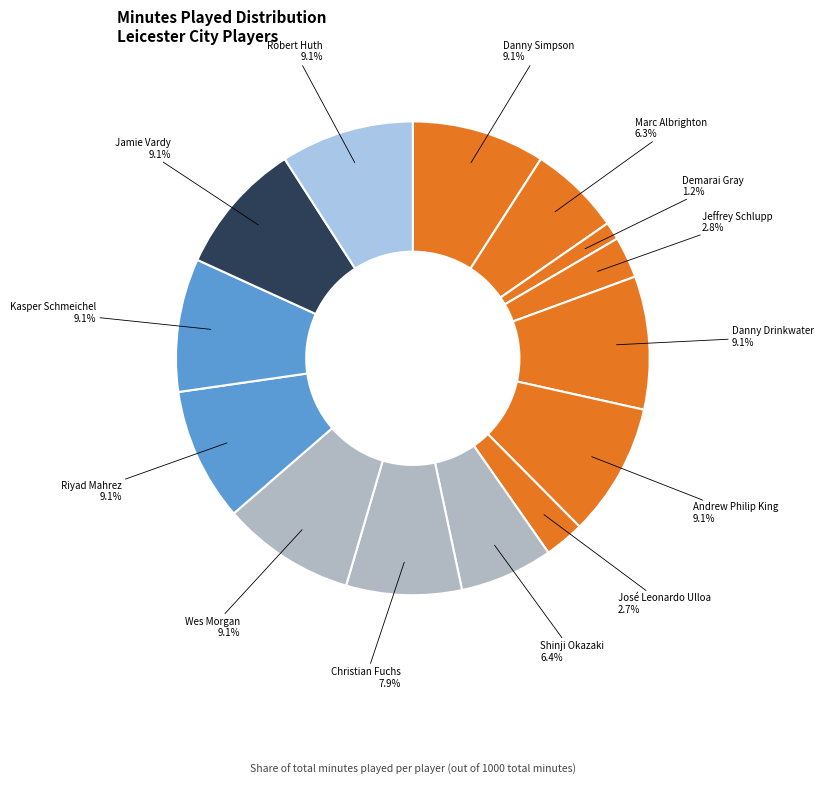

Rank the categories by value from highest to lowest.

Danny Simpson, Danny Drinkwater, Andrew Philip King, Wes Morgan, Riyad Mahrez, Kasper Schmeichel, Jamie Vardy, Robert Huth, Christian Fuchs, Shinji Okazaki, Marc Albrighton, Jeffrey Schlupp, José Leonardo Ulloa, Demarai Gray